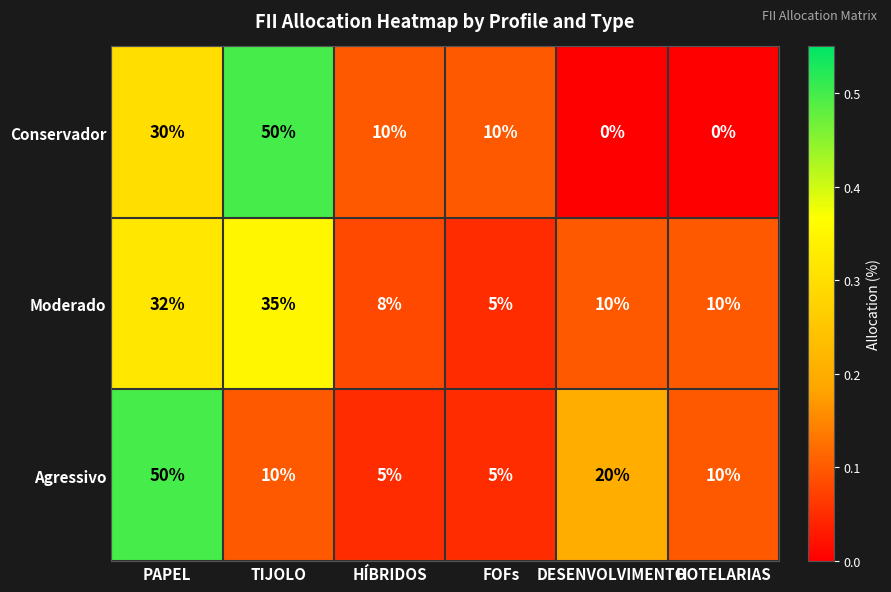

Between HÍBRIDOS and DESENVOLVIMENTO, which series saw the biggest shift?

Agressivo